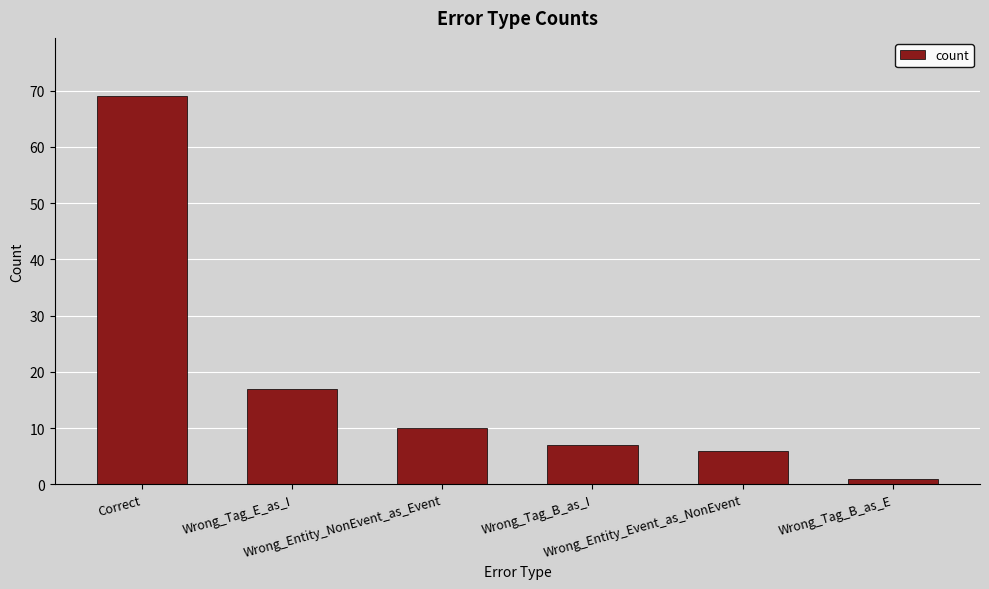

What is the sum of all values?

110